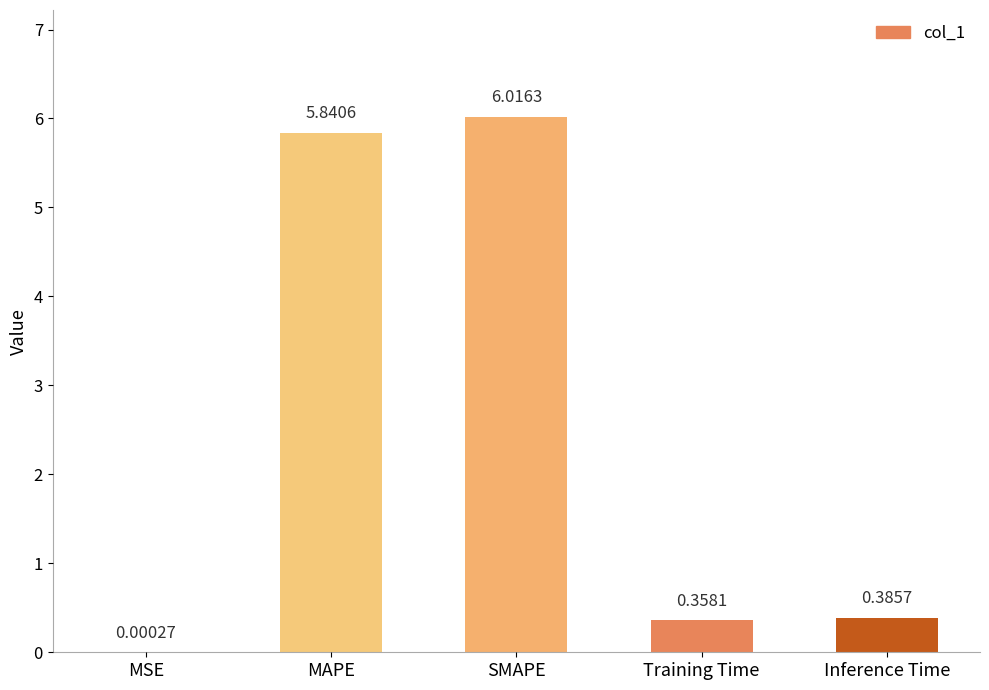

What is the sum of all values?

12.6